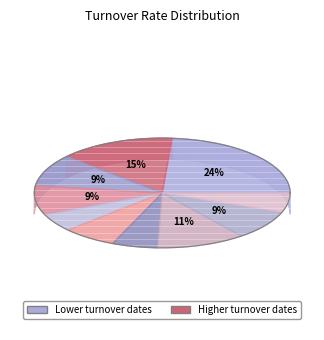

How many segments does this pie chart have?

10